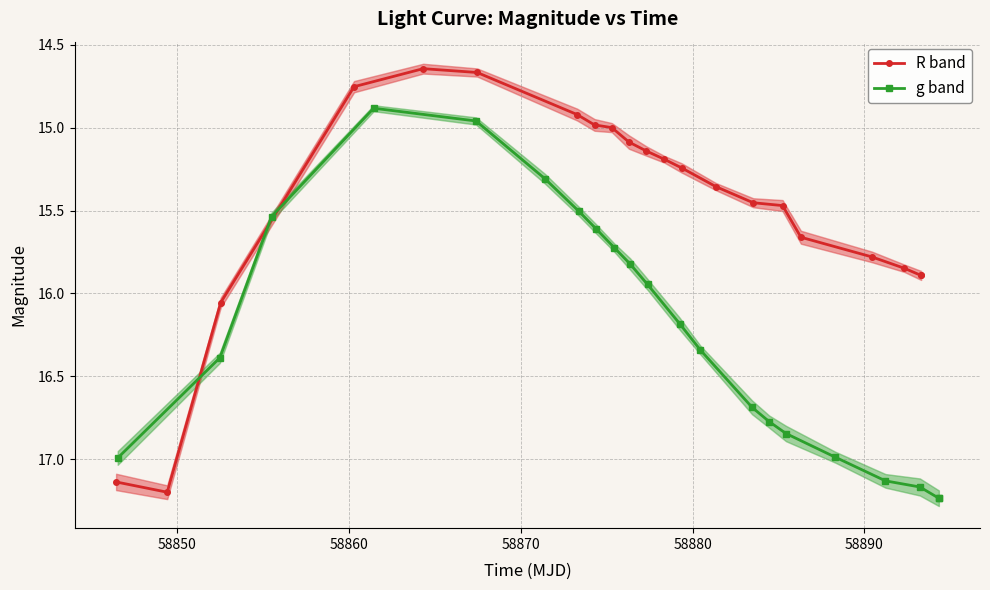

The value of R band at 16 is 7.3. True or false?

False